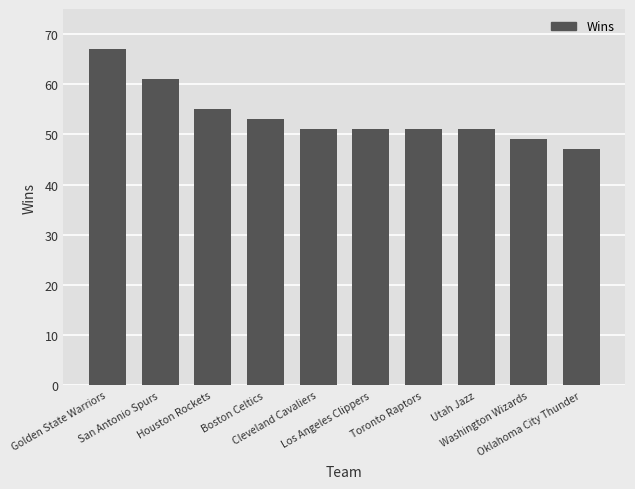

Reading right to left, list all the values displayed in this chart.

Oklahoma City Thunder=47	Washington Wizards=49	Utah Jazz=51	Toronto Raptors=51	Los Angeles Clippers=51	Cleveland Cavaliers=51	Boston Celtics=53	Houston Rockets=55	San Antonio Spurs=61	Golden State Warriors=67